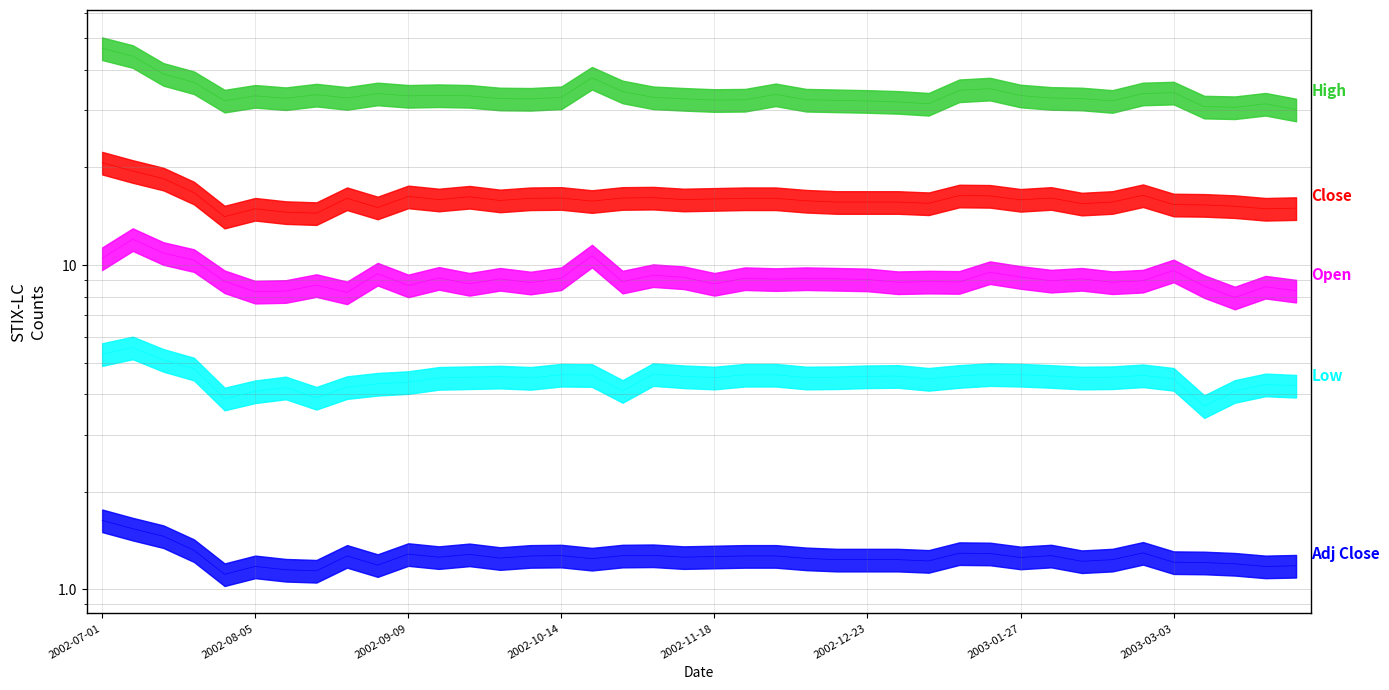

Reading left to right, what are all the values shown in this chart?

High: 46.6	44.1	38.9	36.6	32.1	33.2	32.7	33.5	32.8	33.8	33.2	33.4	33.2	32.6	32.6	32.9	37.8	34.3	32.9	32.6	32.3	32.3	33.6	32.3	32.2	32.1	31.9	31.4	34.6	35.0	33.3	32.8	32.6	32.1	33.8	34.0	30.8	30.7	31.4	30.2
Close: 20.7	19.5	18.5	16.7	14.1	14.9	14.6	14.5	16.1	15.1	16.3	15.9	16.2	15.8	16.1	16.1	15.8	16.1	16.1	15.9	16.0	16.1	16.1	15.8	15.6	15.6	15.6	15.5	16.4	16.3	15.9	16.1	15.5	15.6	16.4	15.4	15.3	15.2	14.9	15.0
Open: 10.5	12.0	10.9	10.4	8.9	8.3	8.3	8.7	8.2	9.4	8.7	9.1	8.8	9.1	8.8	9.1	10.7	8.9	9.3	9.2	8.8	9.1	9.0	9.1	9.1	9.0	8.9	8.9	8.9	9.5	9.2	8.9	9.1	8.9	8.9	9.6	8.6	7.9	8.6	8.3
Low: 5.3	5.6	5.1	4.8	3.9	4.1	4.2	3.9	4.2	4.3	4.4	4.5	4.5	4.5	4.5	4.6	4.6	4.1	4.6	4.5	4.5	4.6	4.6	4.5	4.5	4.5	4.5	4.5	4.5	4.6	4.6	4.5	4.5	4.5	4.6	4.5	3.7	4.1	4.3	4.2
Adj Close: 1.6	1.5	1.5	1.3	1.1	1.2	1.1	1.1	1.3	1.2	1.3	1.3	1.3	1.2	1.3	1.3	1.2	1.3	1.3	1.3	1.3	1.3	1.3	1.2	1.2	1.2	1.2	1.2	1.3	1.3	1.3	1.3	1.2	1.2	1.3	1.2	1.2	1.2	1.2	1.2